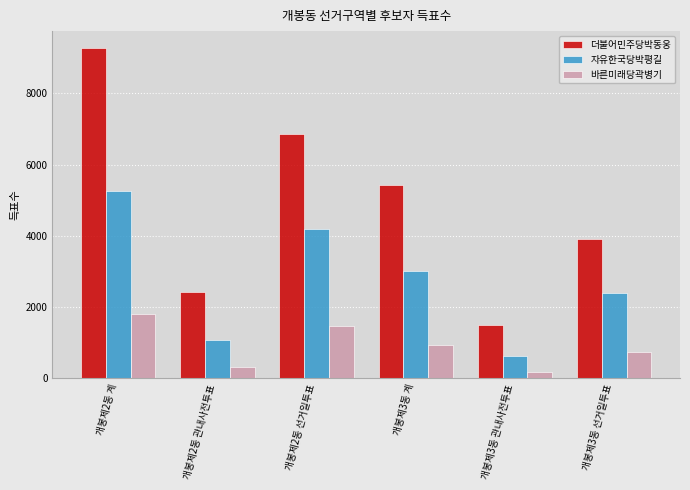

What is the maximum value for 더불어민주당박동웅?

9285